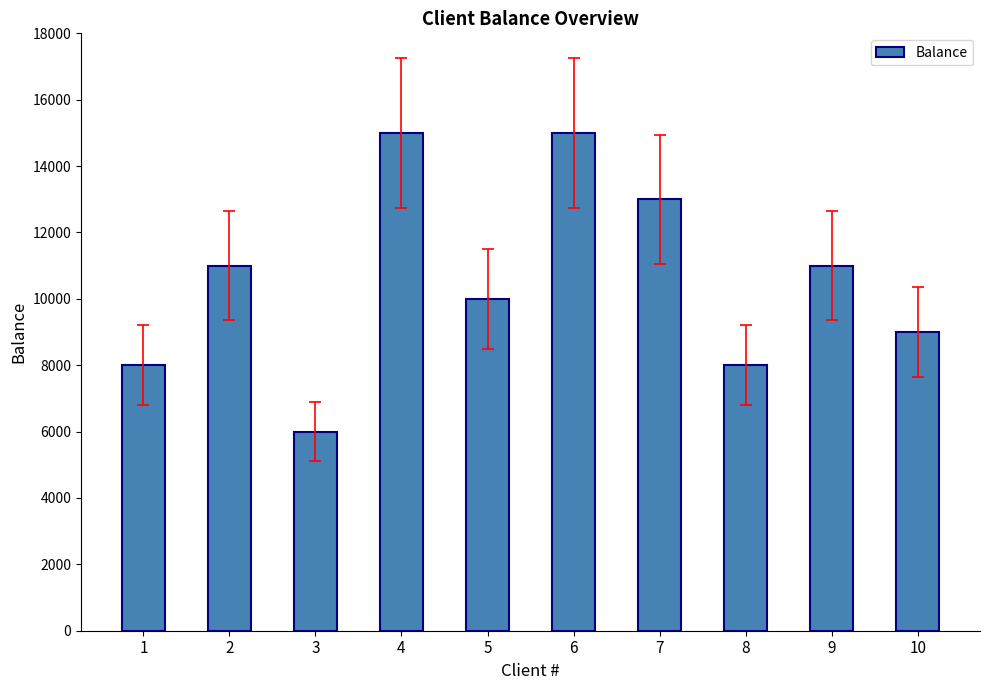

What is the value of the 6th bar from the left?

15000